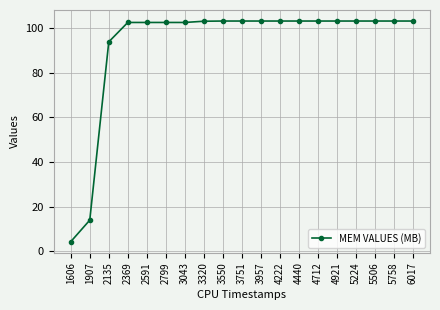

What is the maximum value shown in the chart?

103.2